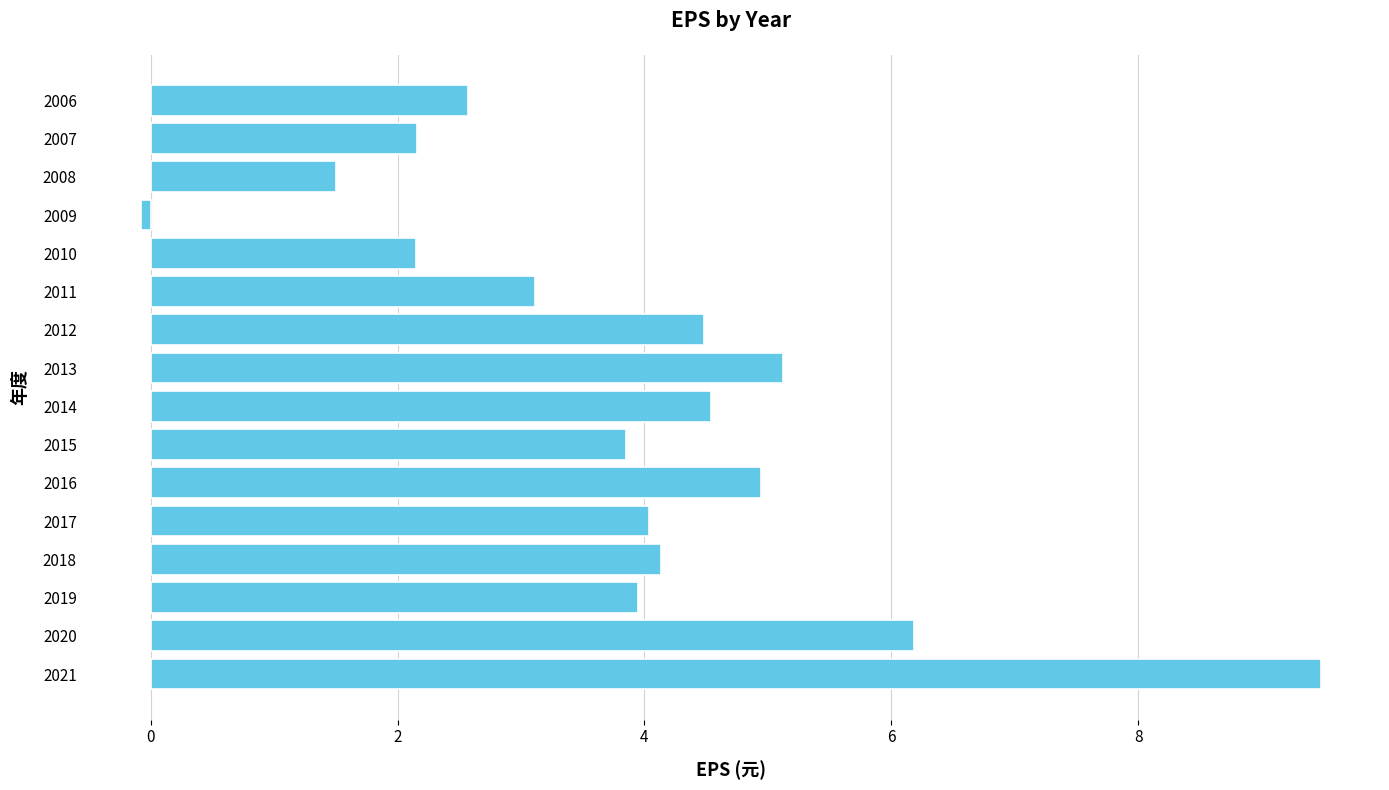

True or false: the data shows 6.7 at 2013.

False